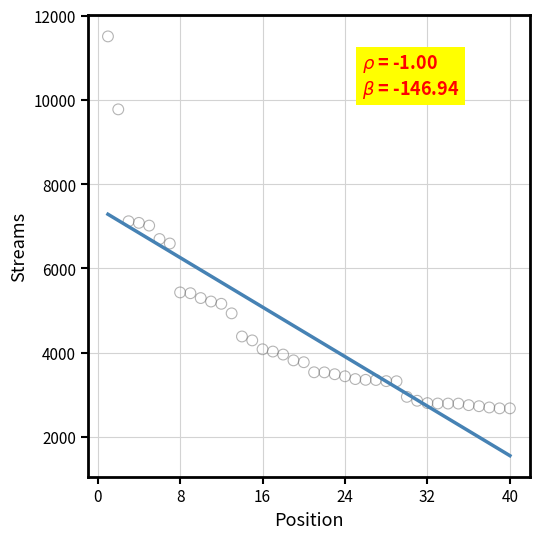

What is the range of Y values (max minus min)?

8829